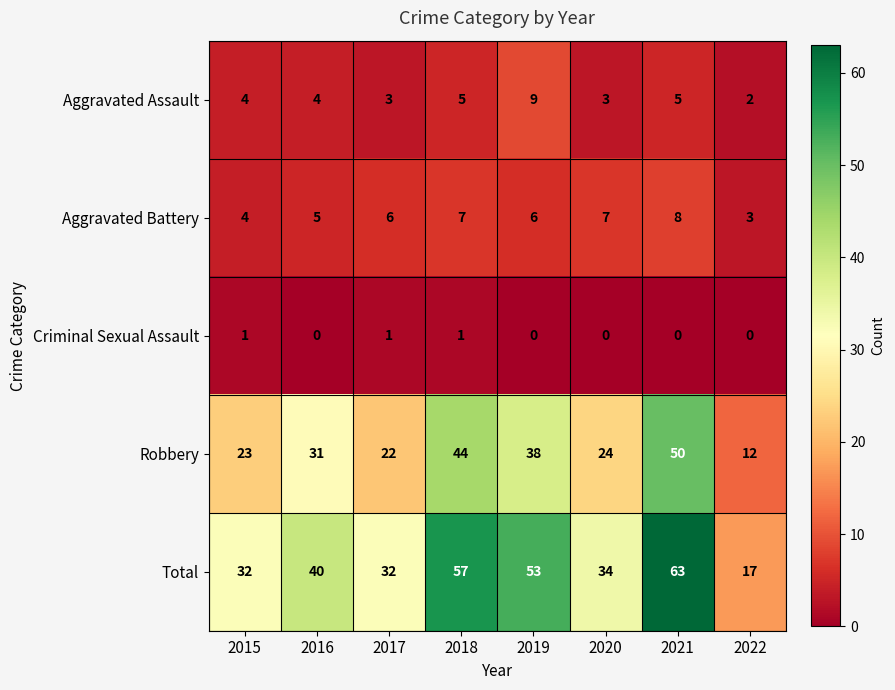

Which category has the lowest value in the Aggravated Battery series?

2022